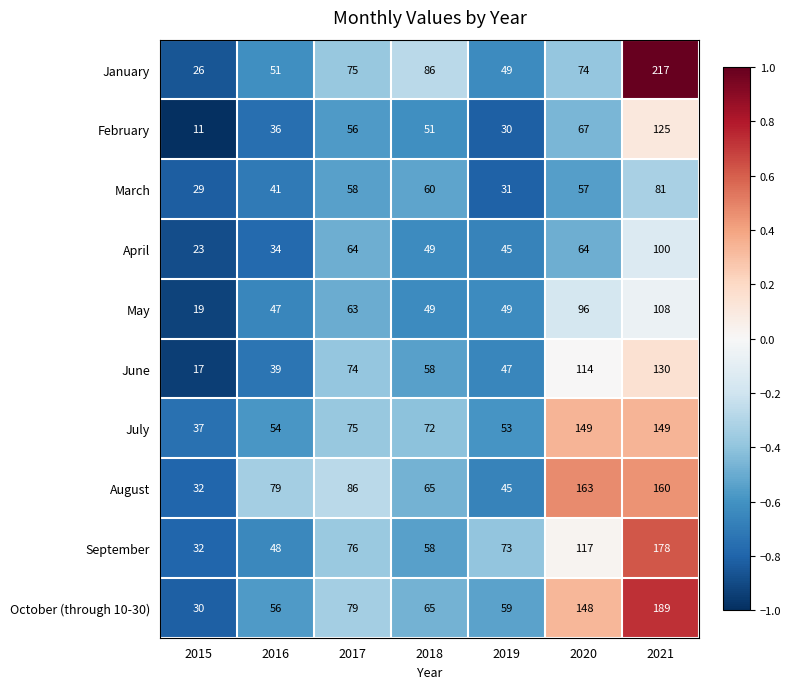

At which label does October (through 10-30) first exceed 65?

2017